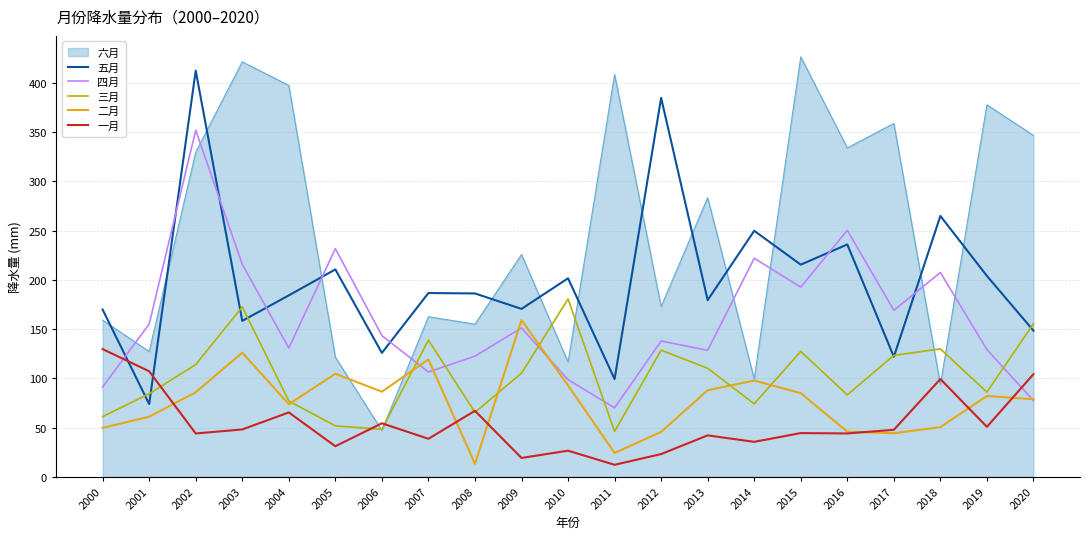

What is the spread (max minus min) of values at 2007?

148.0